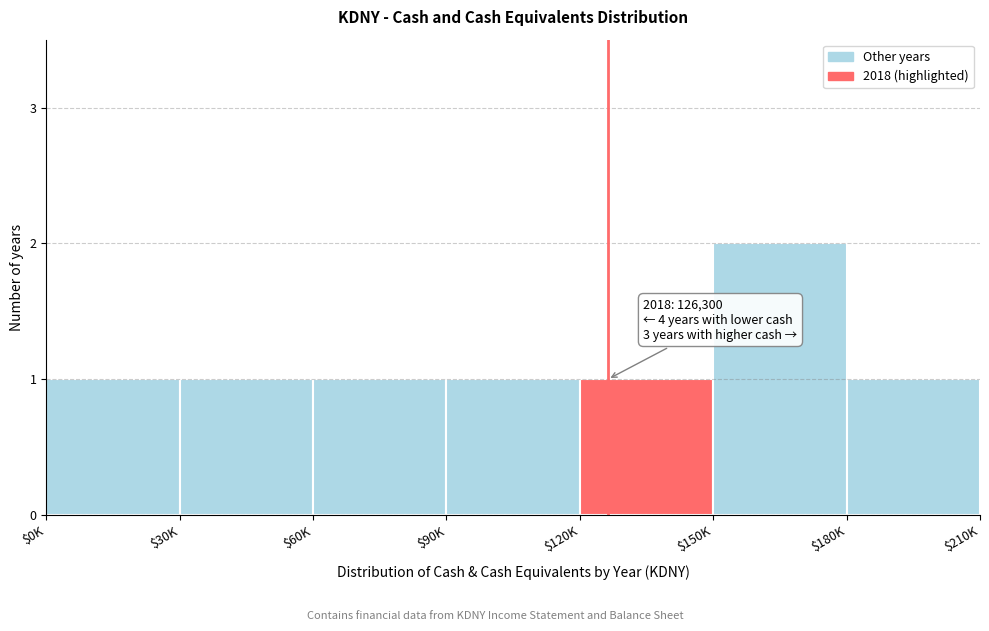

Reading right to left, list all the values displayed in this chart.

1	2	1	1	1	1	1